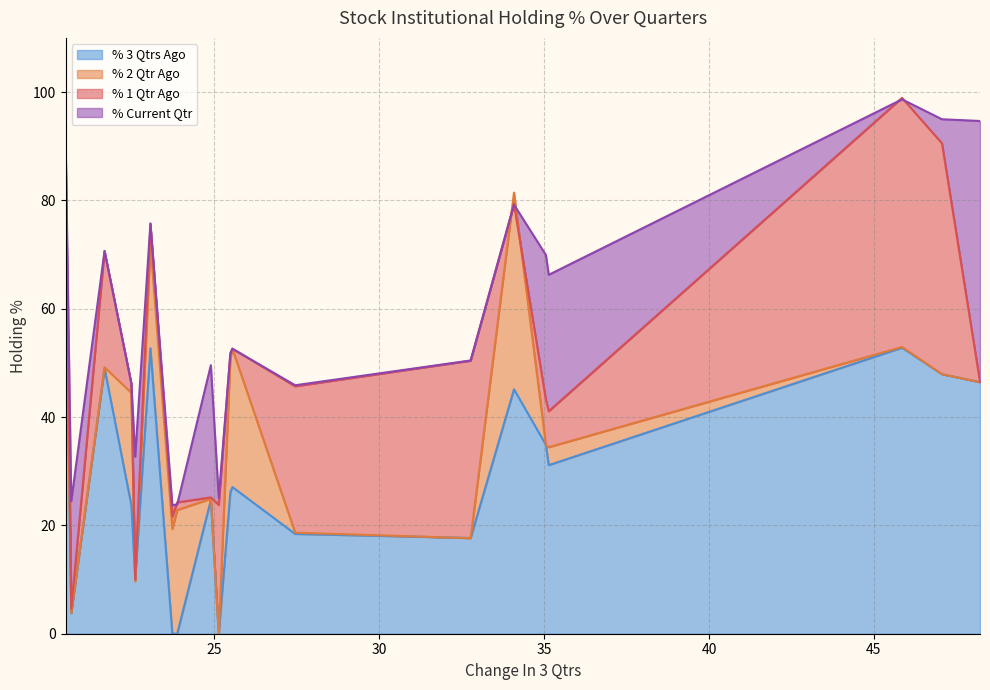

True or false: % 3 Qtrs Ago and % 2 Qtr Ago intersect in this chart.

True